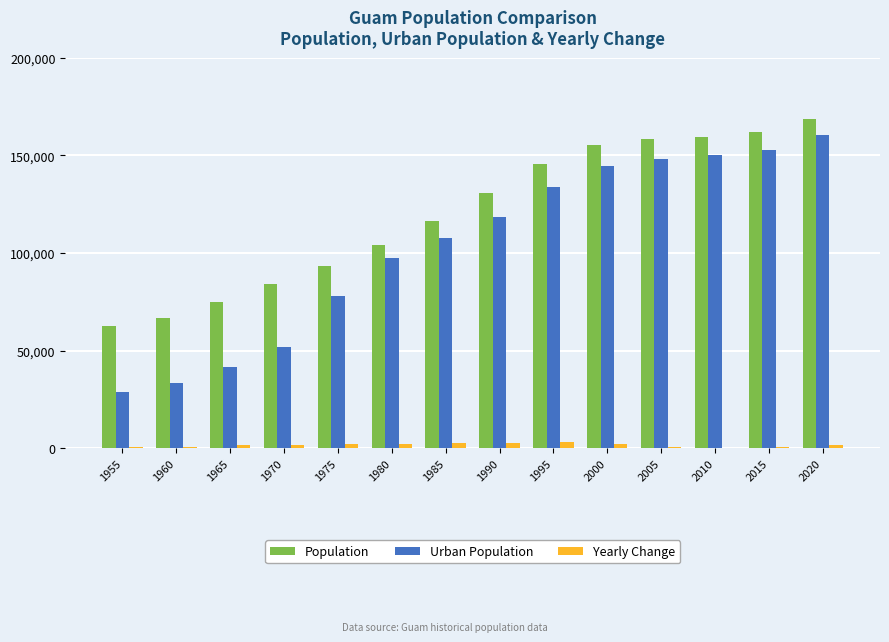

What is the maximum value shown in the chart?

168775